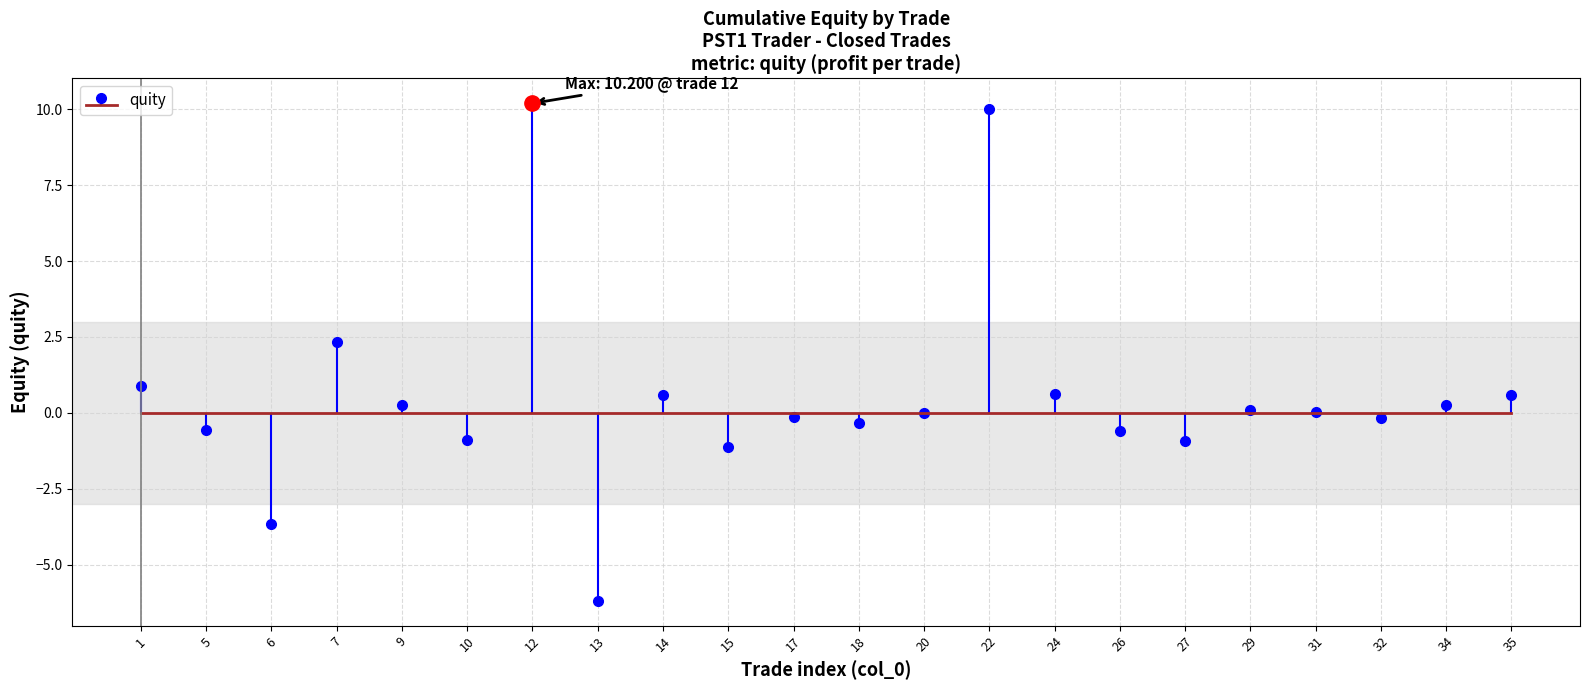

At which label does the data first exceed 0?

1